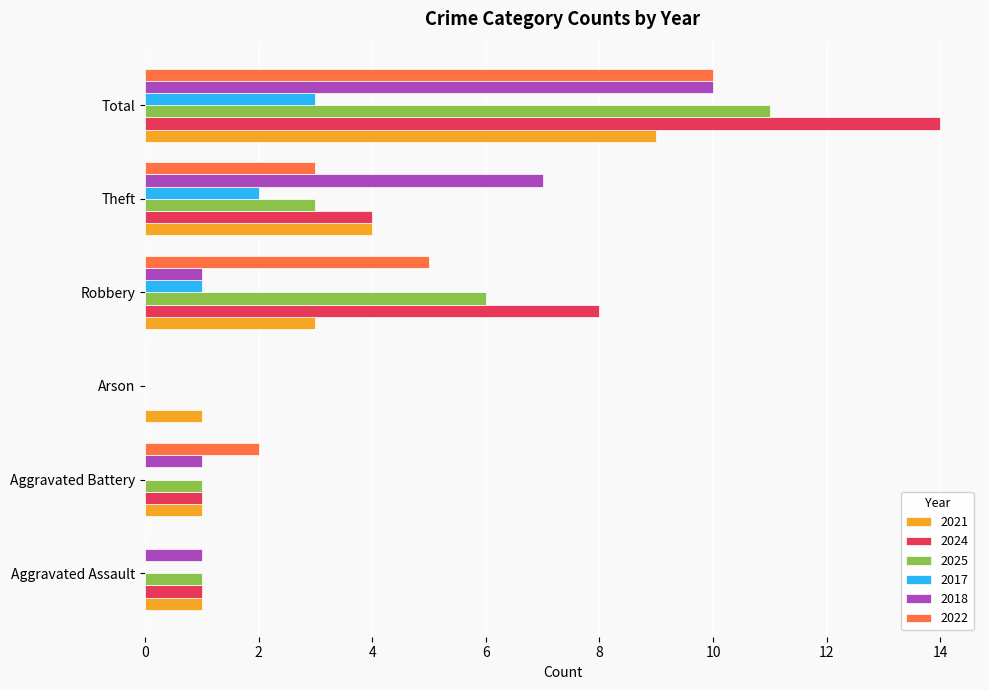

What is the sum of all 2021 values?

19